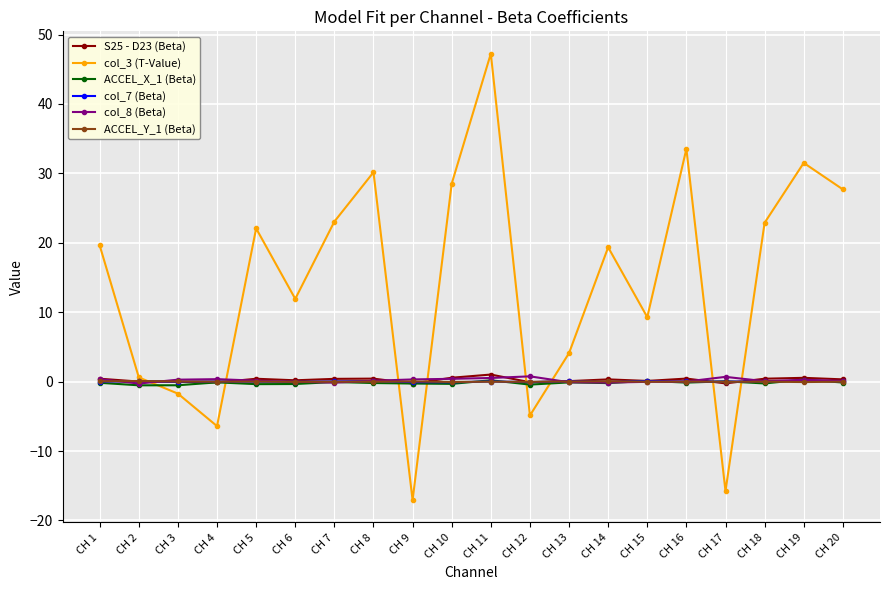

How many data points in col_3 (T-Value) are above 19?

11